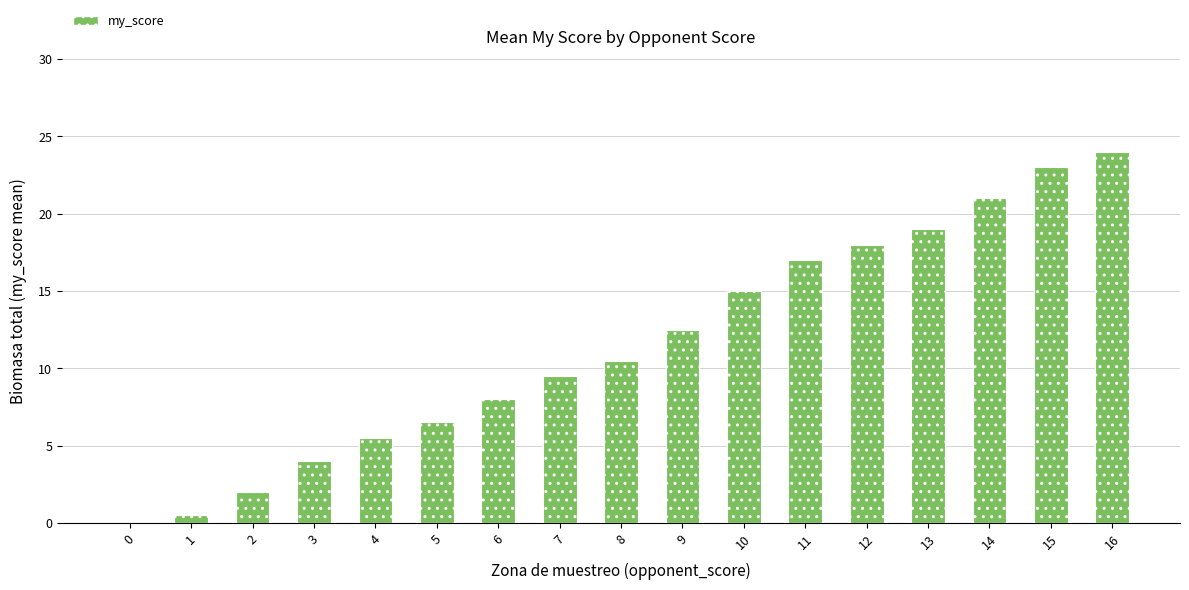

Approximately how many times larger is the value at 11 compared to 2?

8.5